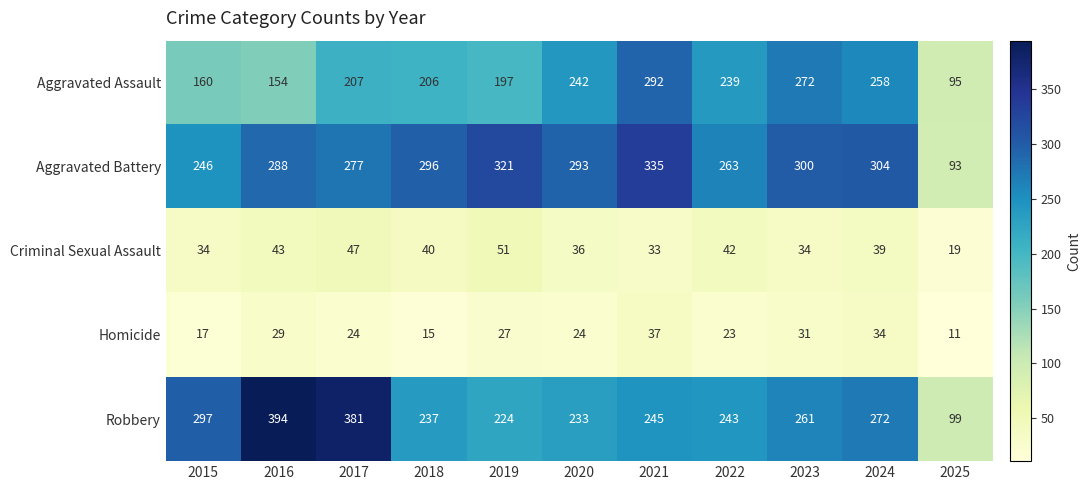

At which label does Robbery first exceed 245?

2015